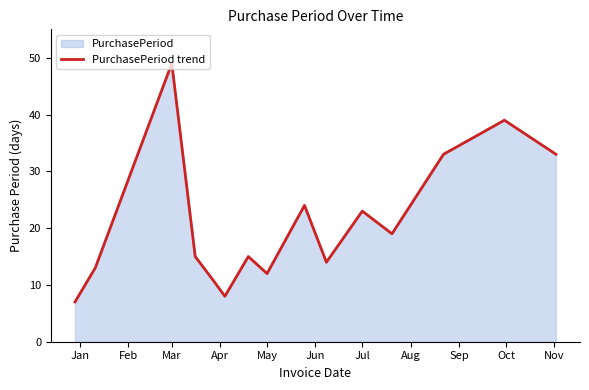

How many distinct data groups are displayed?

1